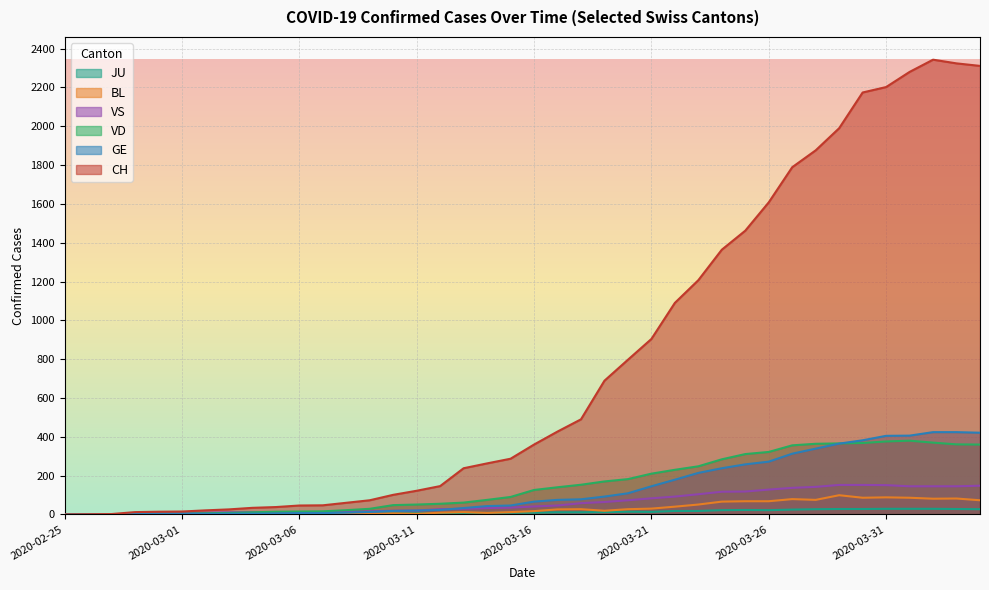

True or false: VD has more than 2 interior local peaks.

False